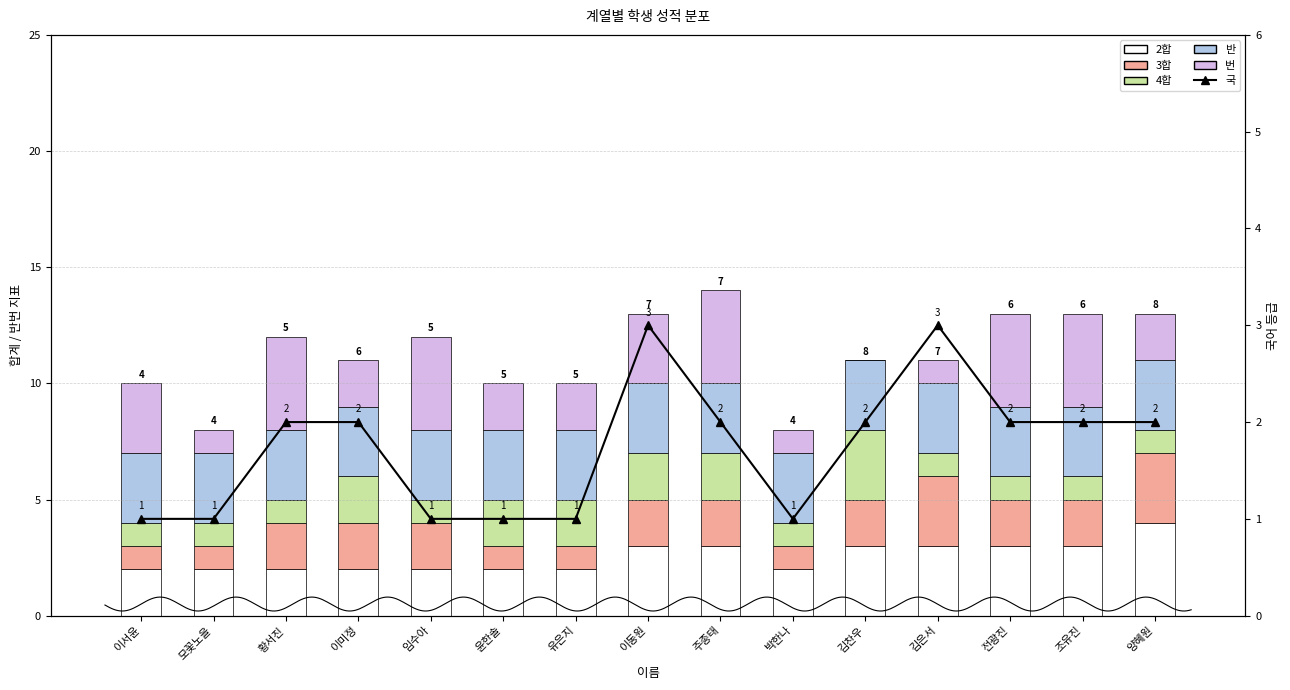

How many distinct data groups are displayed?

6